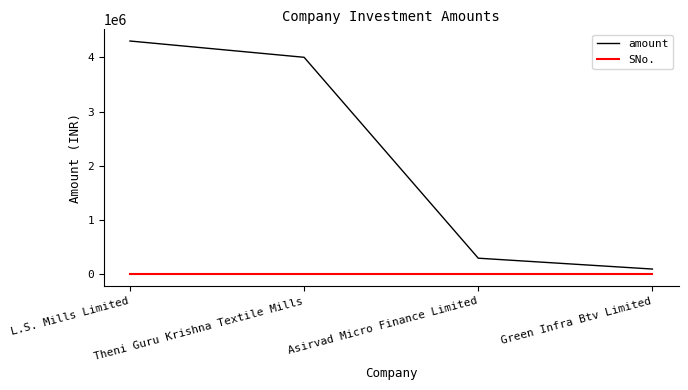

What is the sum of the amount values at Asirvad Micro Finance Limited and Green Infra Btv Limited?

400000